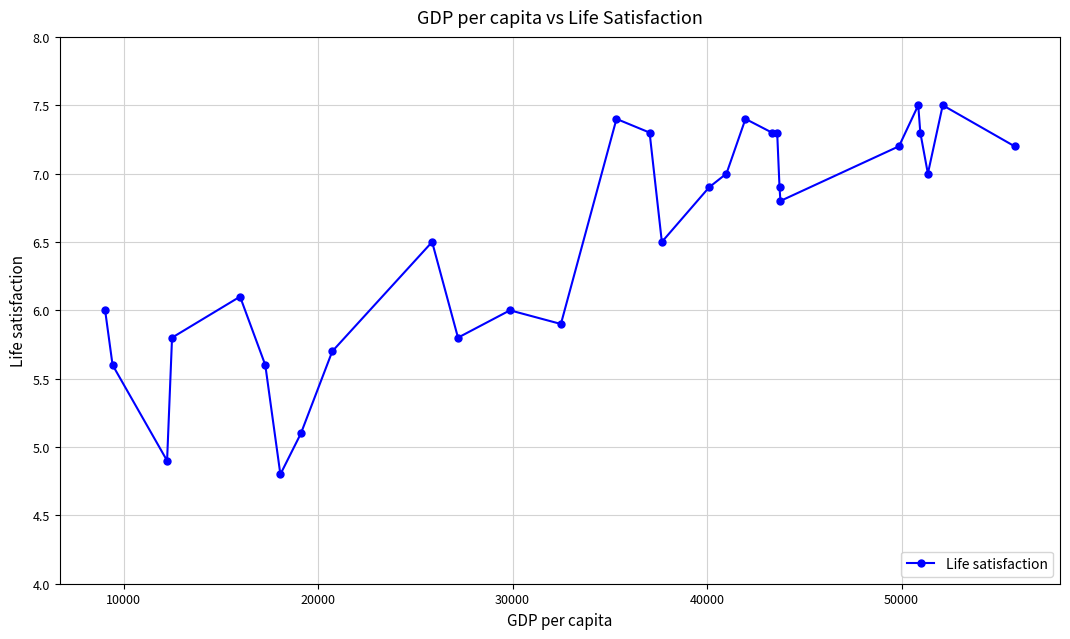

Reading left to right, list all the values displayed in this chart.

6.0	5.6	4.9	5.8	6.1	5.6	4.8	5.1	5.7	6.5	5.8	6.0	5.9	7.4	7.3	6.5	6.9	7.0	7.4	7.3	7.3	6.9	6.8	7.2	7.5	7.3	7.0	7.5	7.2